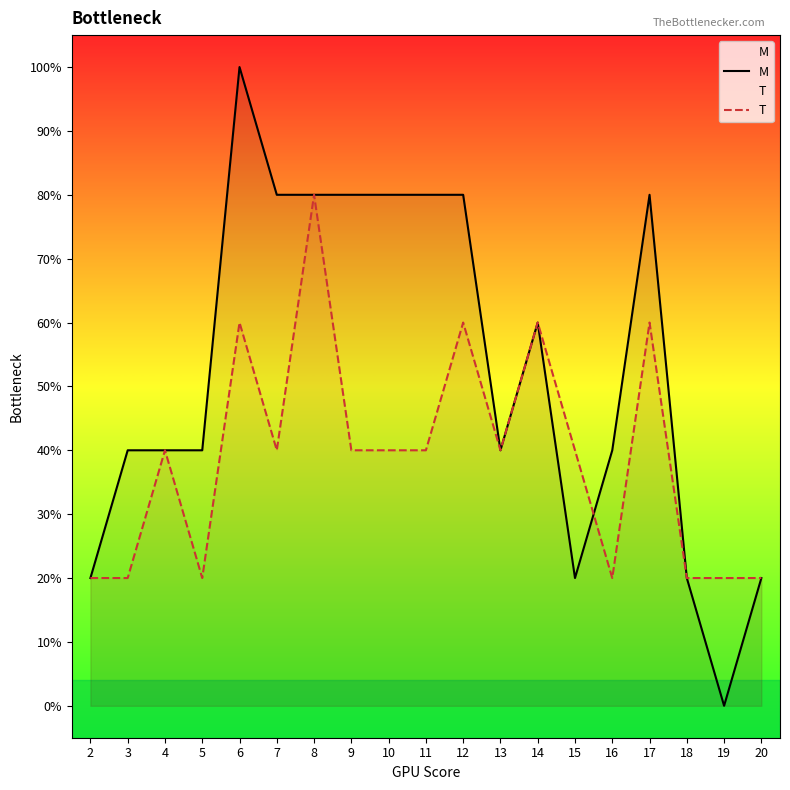

Between which two adjacent categories do T and M first intersect?

15 and 16